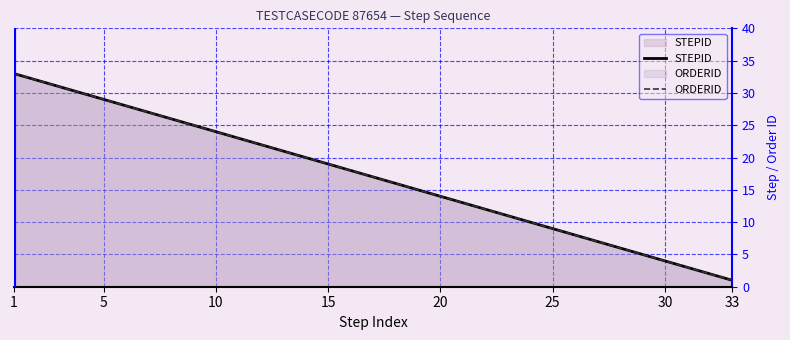

Does the chart display data point markers on the line(s)?

No